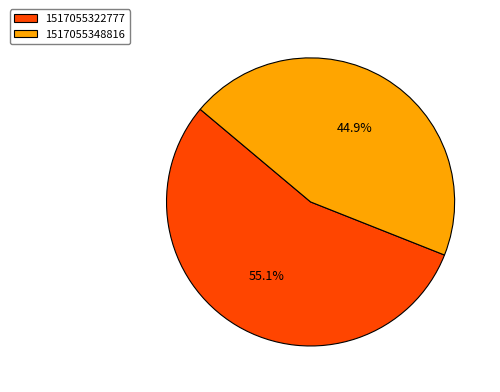

Is there a majority slice in this chart?

Yes